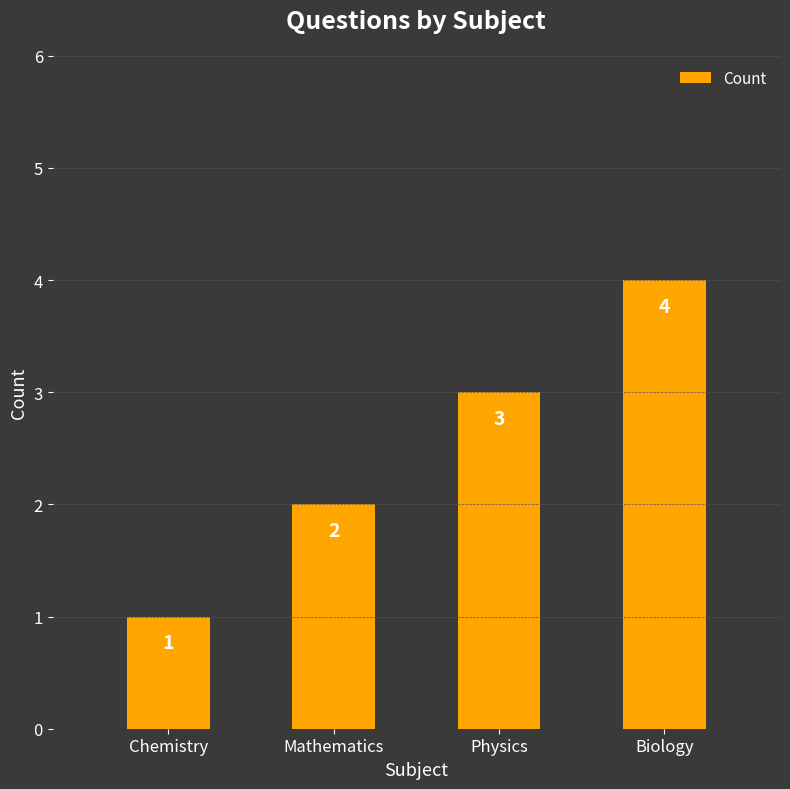

List the labels in order of value, smallest first.

Chemistry, Mathematics, Physics, Biology